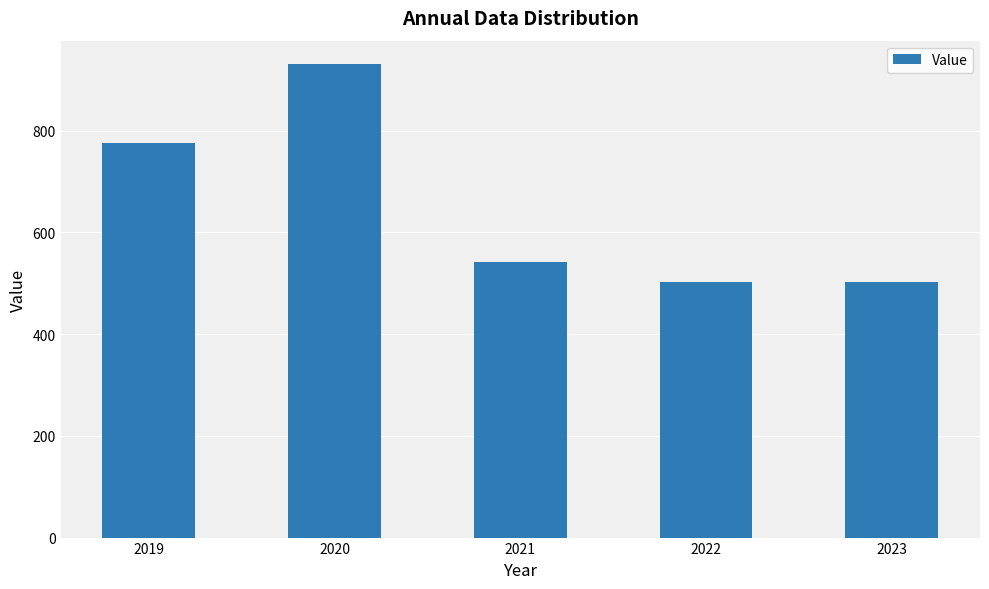

What is the minimum value shown in the chart?

502.9